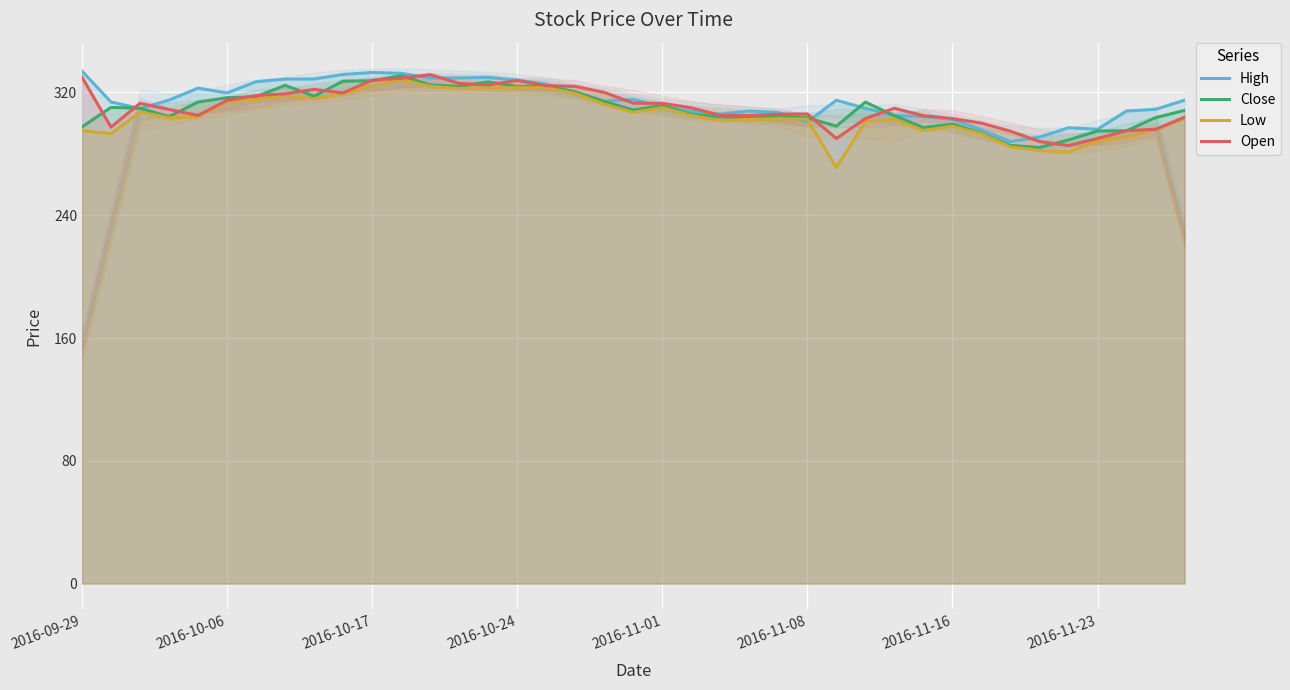

After their last crossing, which series has the higher values: Open or High?

High